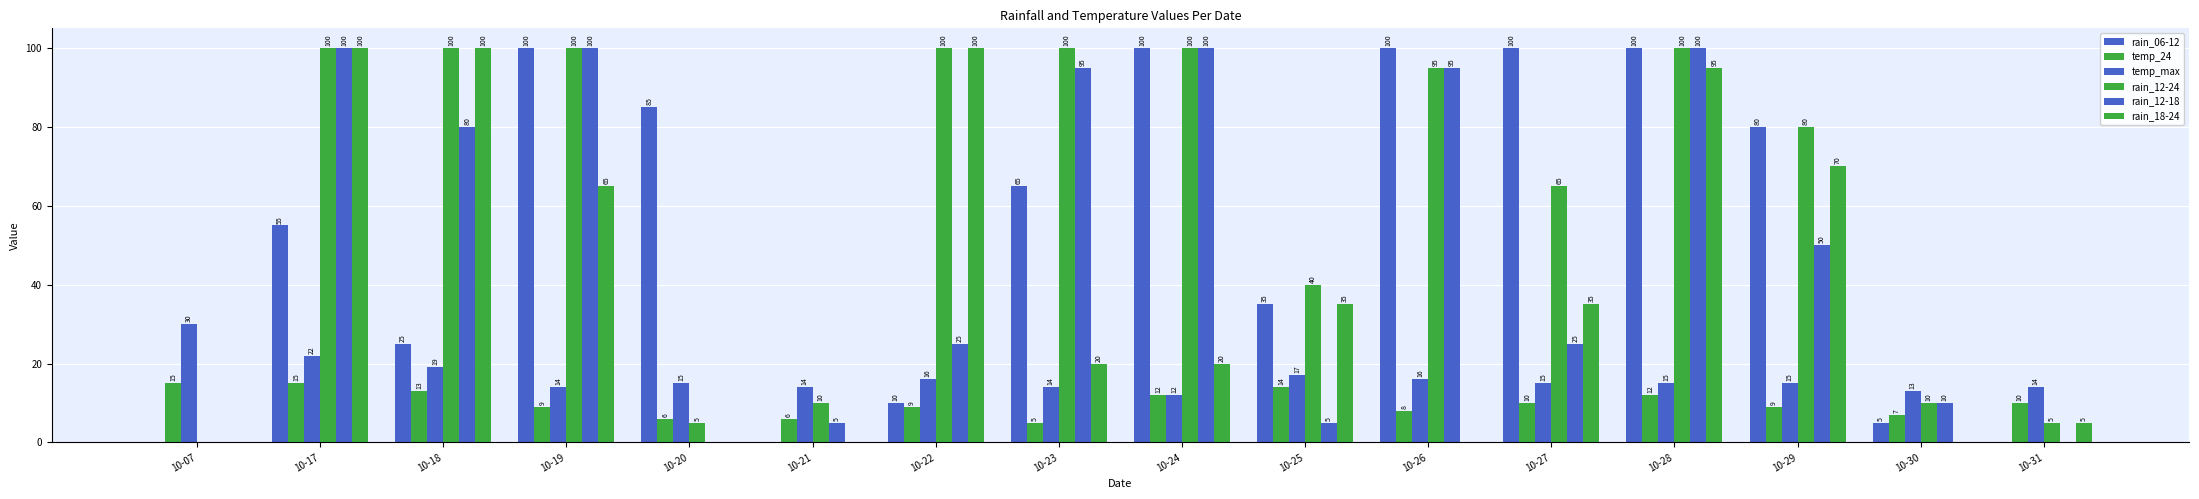

Reading right to left, what are all the values shown in this chart?

rain_06-12: 10-31=0	10-30=5	10-29=80	10-28=100	10-27=100	10-26=100	10-25=35	10-24=100	10-23=65	10-22=10	10-21=0	10-20=85	10-19=100	10-18=25	10-17=55	10-07=0
temp_24: 10-31=10	10-30=7	10-29=9	10-28=12	10-27=10	10-26=8	10-25=14	10-24=12	10-23=5	10-22=9	10-21=6	10-20=6	10-19=9	10-18=13	10-17=15	10-07=15
temp_max: 10-31=14	10-30=13	10-29=15	10-28=15	10-27=15	10-26=16	10-25=17	10-24=12	10-23=14	10-22=16	10-21=14	10-20=15	10-19=14	10-18=19	10-17=22	10-07=30
rain_12-24: 10-31=5	10-30=10	10-29=80	10-28=100	10-27=65	10-26=95	10-25=40	10-24=100	10-23=100	10-22=100	10-21=10	10-20=5	10-19=100	10-18=100	10-17=100	10-07=0
rain_12-18: 10-31=0	10-30=10	10-29=50	10-28=100	10-27=25	10-26=95	10-25=5	10-24=100	10-23=95	10-22=25	10-21=5	10-20=0	10-19=100	10-18=80	10-17=100	10-07=0
rain_18-24: 10-31=5	10-30=0	10-29=70	10-28=95	10-27=35	10-26=0	10-25=35	10-24=20	10-23=20	10-22=100	10-21=0	10-20=0	10-19=65	10-18=100	10-17=100	10-07=0